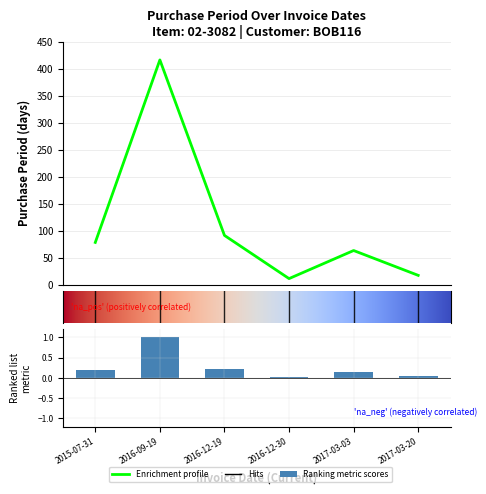

What position from the left is 2016-12-19?

3